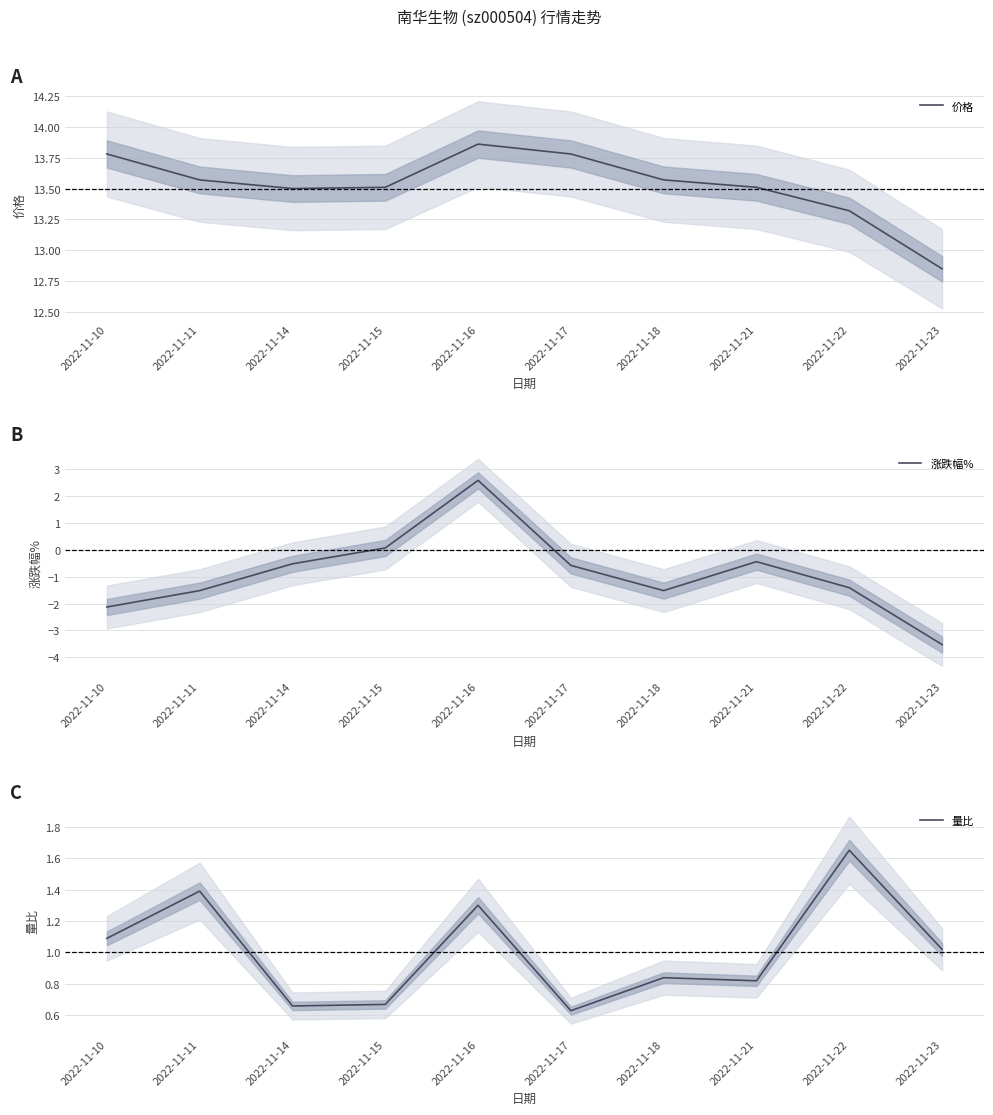

How many interior local valleys does the 量比 series have?

3